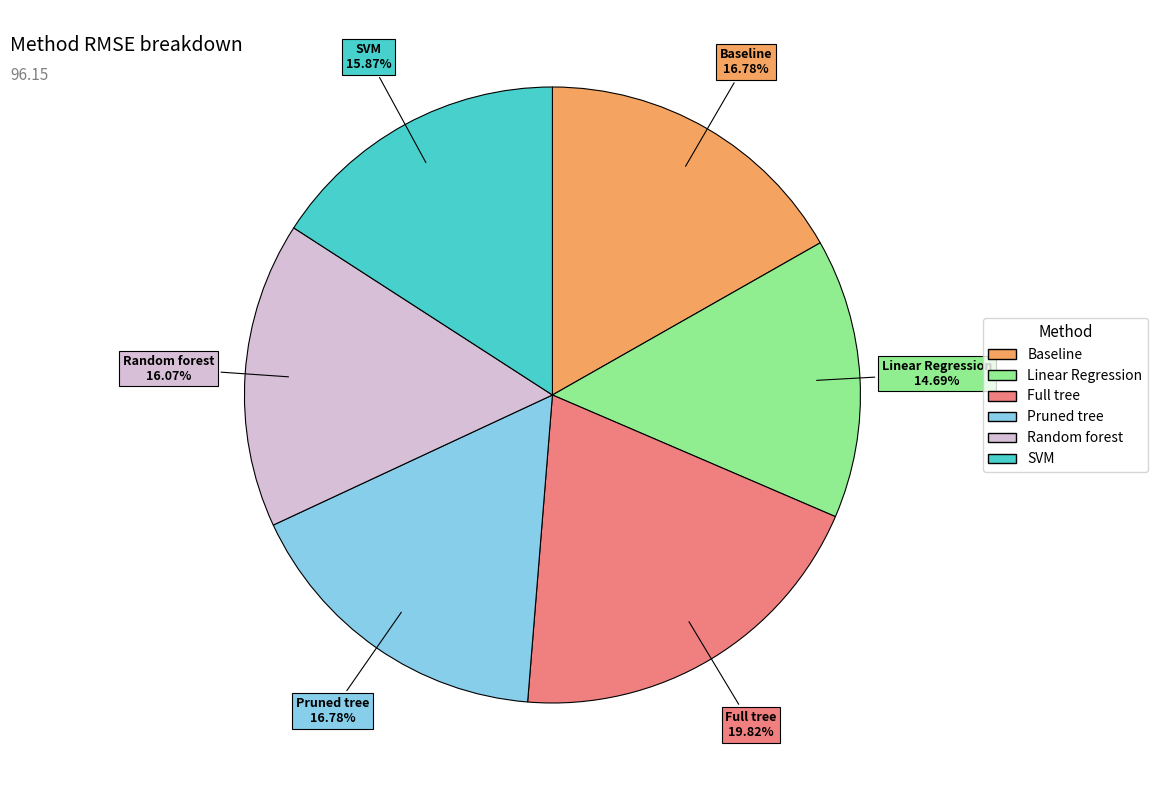

To the nearest percent, what percentage of the pie is Linear Regression?

15%